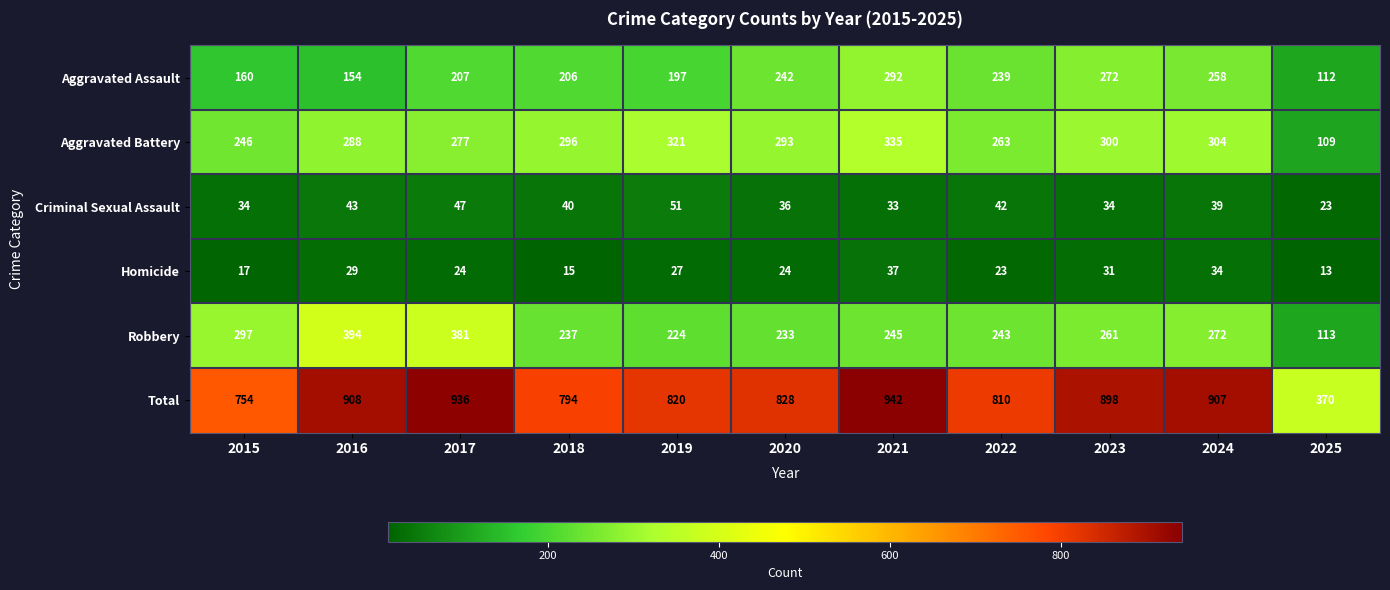

How many data points in Criminal Sexual Assault are less than 39?

5